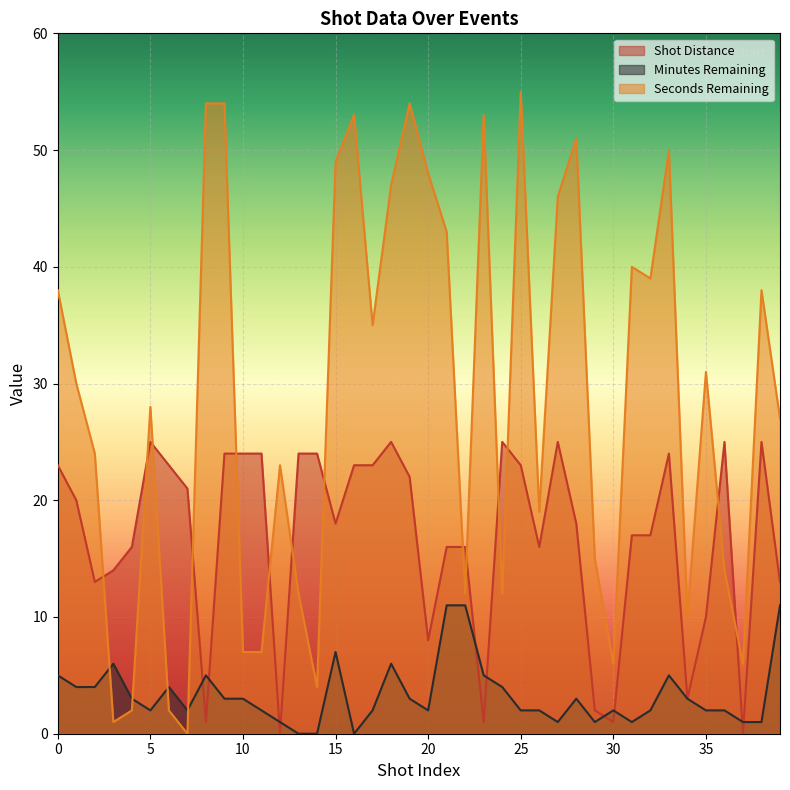

Which series ends up on top after the final intersection of Minutes Remaining and Shot Distance?

Shot Distance